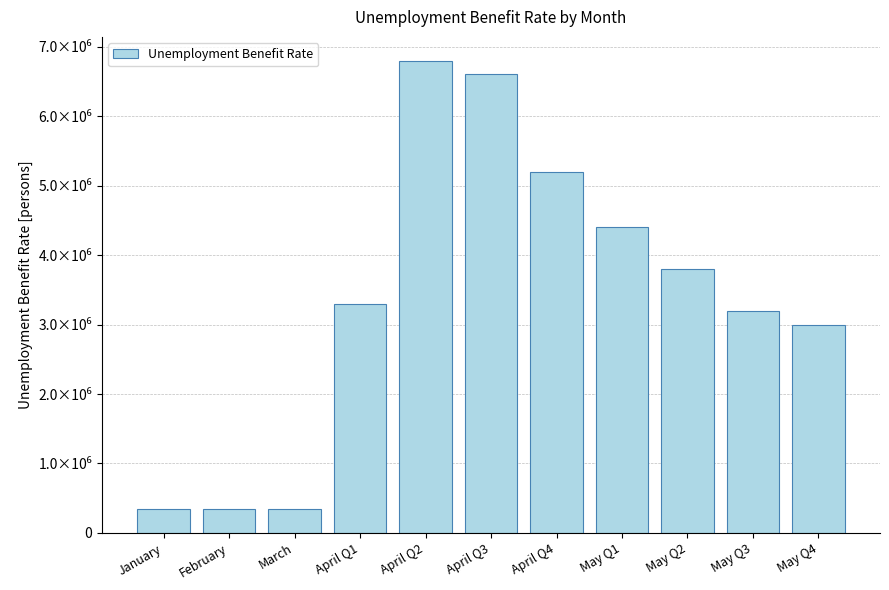

Which label corresponds to the smallest value in the chart?

January